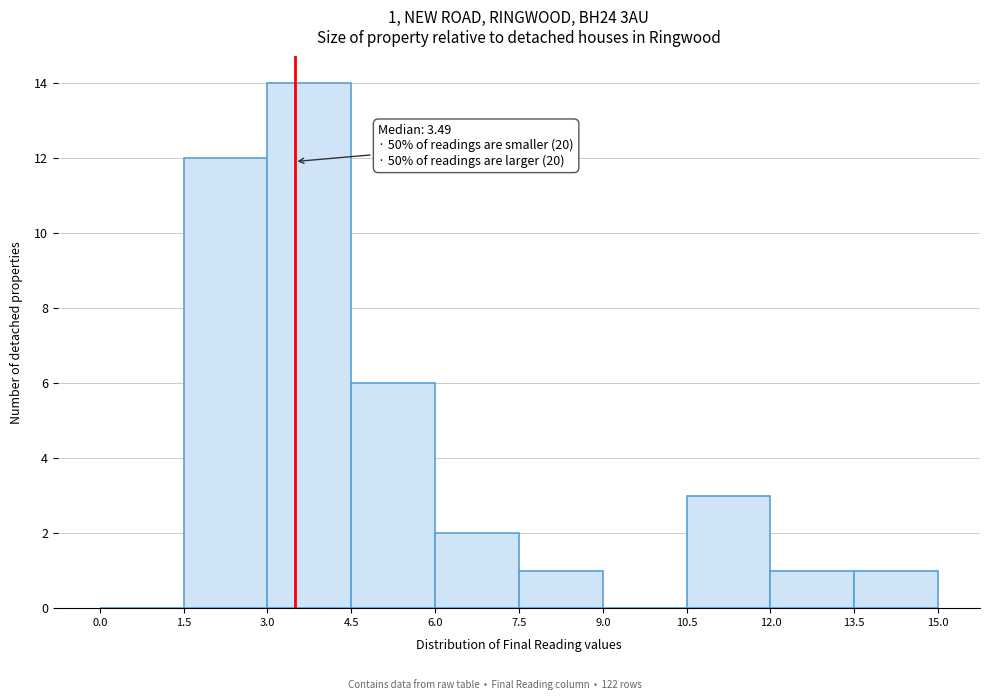

Over which range of the x-axis is the bar tallest?

3.0 to 4.5